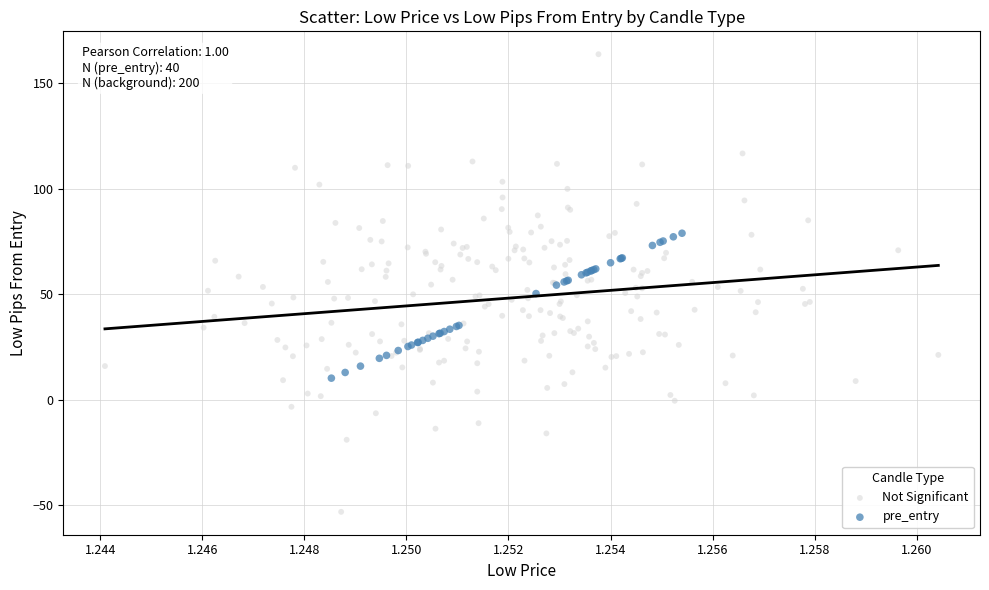

Which series reaches the maximum Y coordinate?

Not Significant